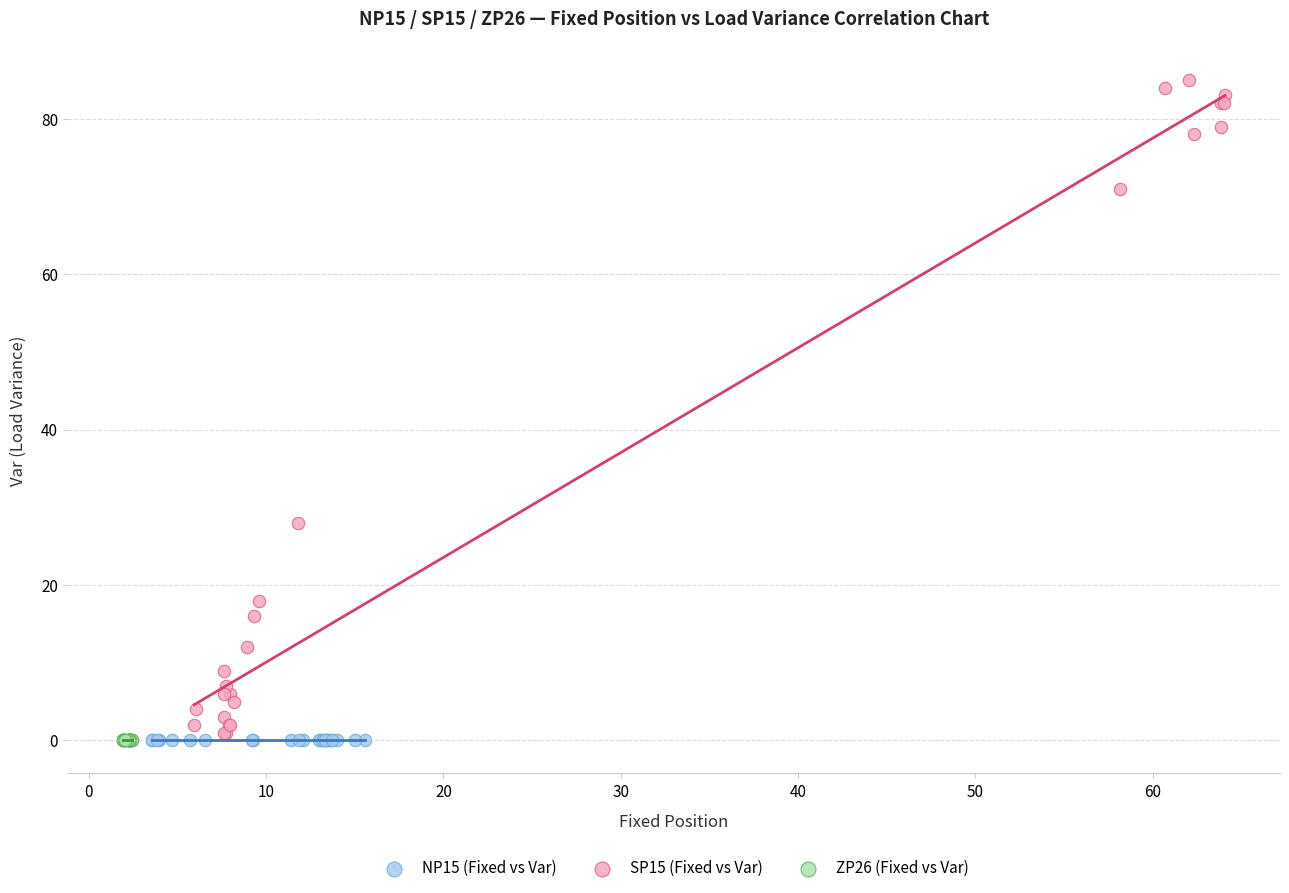

Which series contains the highest Y value?

SP15 (Fixed vs Var)